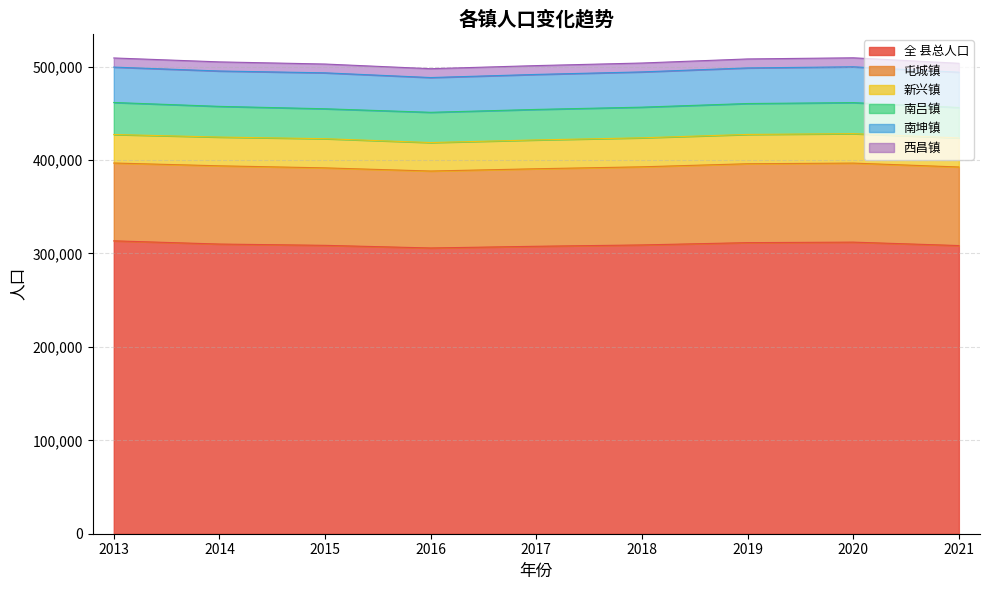

At which category does 新兴镇 reach its first local valley?

2016